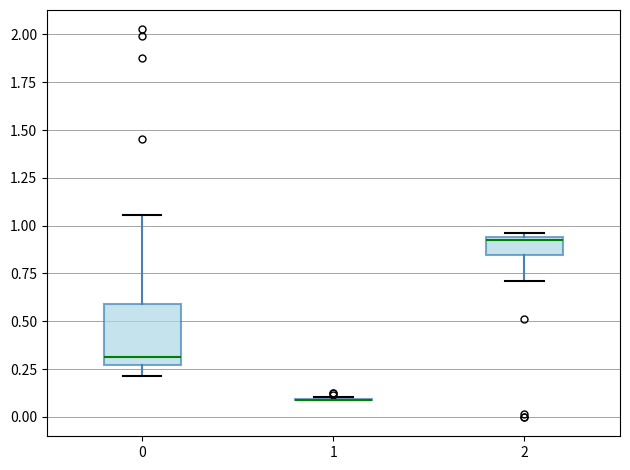

Reading left to right, transcribe this box plot: for each box, give where its median line is, the range the box spans, and where its two whiskers end, as read against the y-axis. The values are not printed on the chart, so give them approximately, as read against the axis.

0: median 0.30, box 0.25 to 0.60, whiskers 0.20 to 1.05
1: box collapsed to a line at 0.10, whiskers 0.10 to 0.10
2: median 0.95, box 0.85 to 0.95, whiskers 0.70 to 0.95 (just above the box's upper edge)